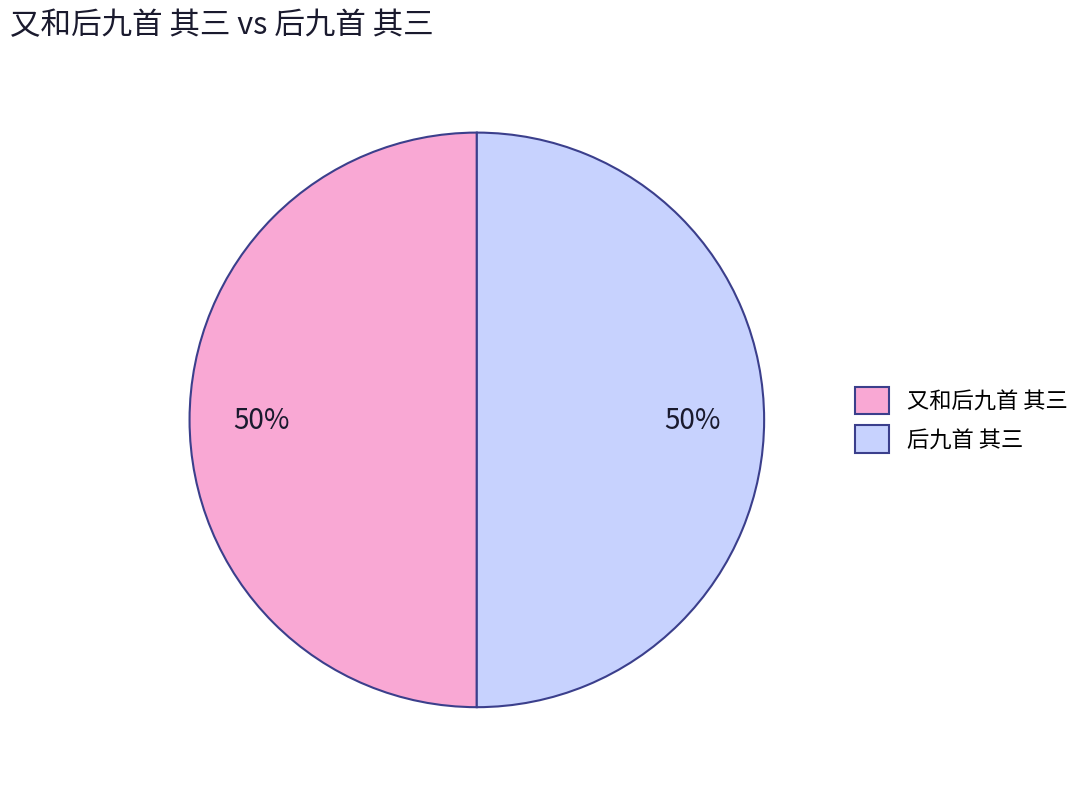

True or false: 又和后九首 其三 accounts for 50% of the total.

True